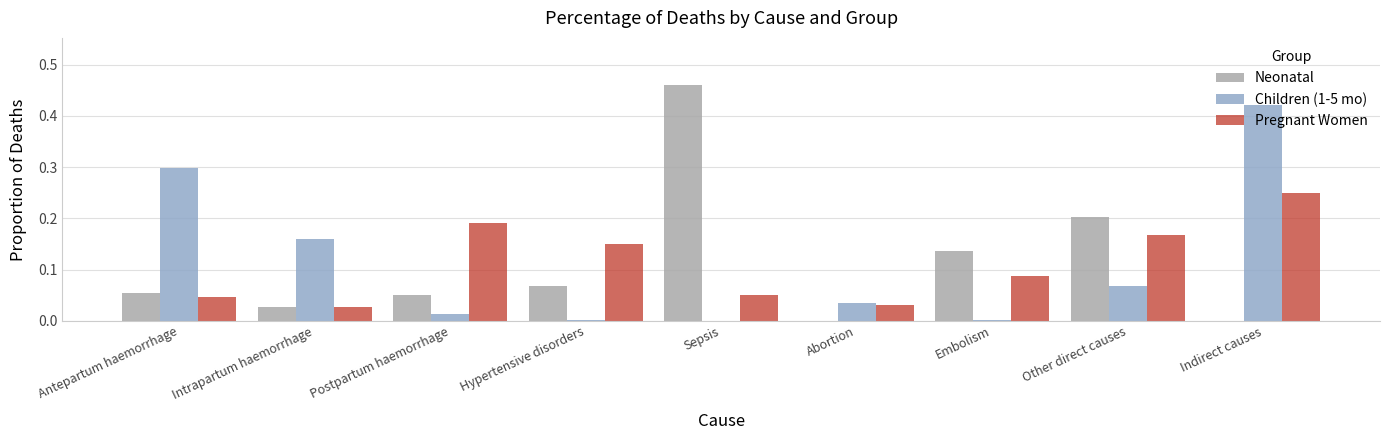

At which label does Neonatal reach its peak?

Sepsis